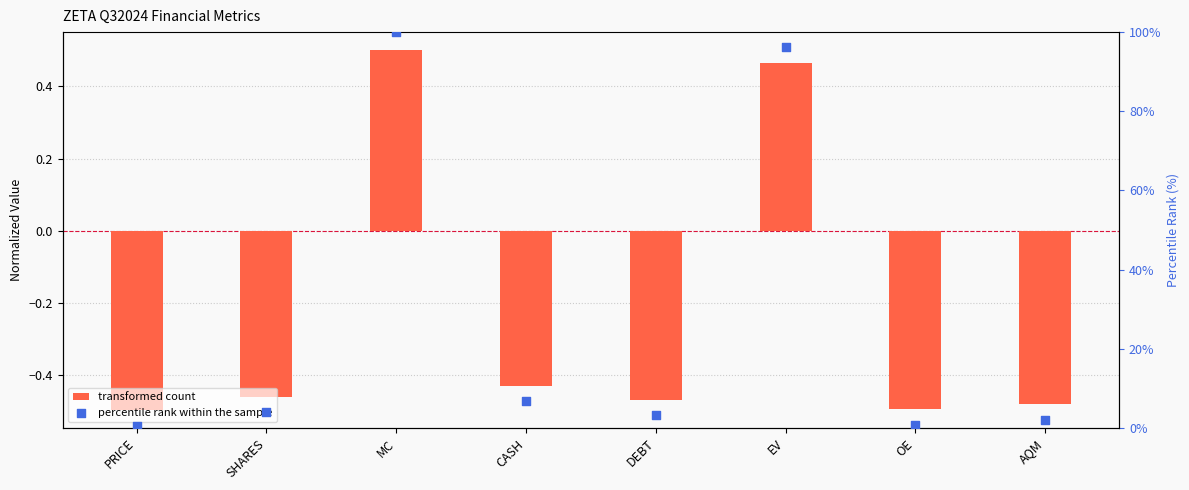

Is the value of transformed count at OE greater than the value of percentile rank within the sample at MC?

No